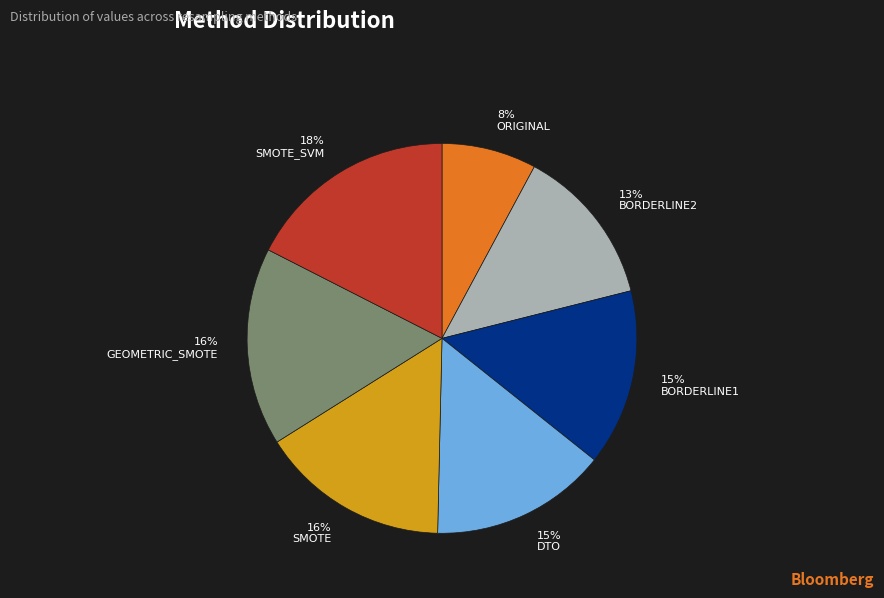

Count the number of slices in the pie.

7